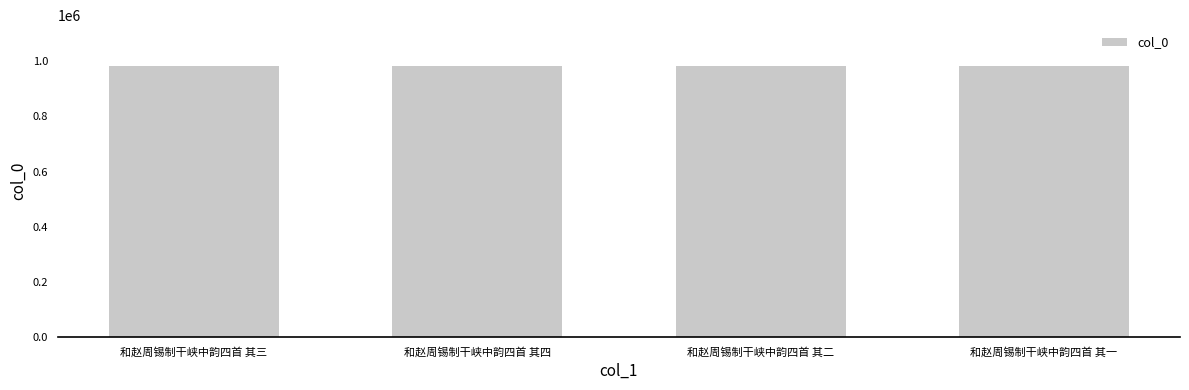

The value at 和赵周锡制干峡中韵四首 其二 is 1639201. True or false?

False